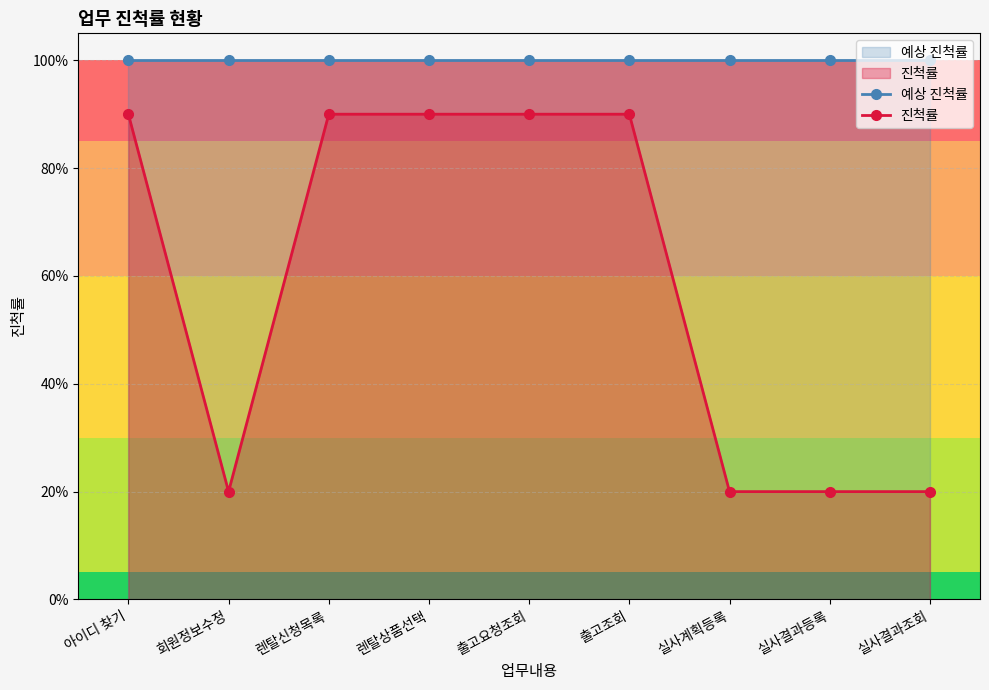

True or false: 진척률 and 예상 진척률 cross at least once.

False